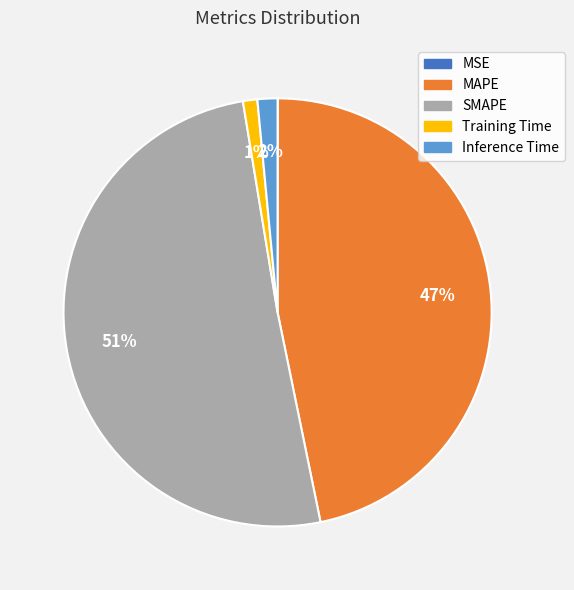

Which category has the biggest portion of the pie?

SMAPE